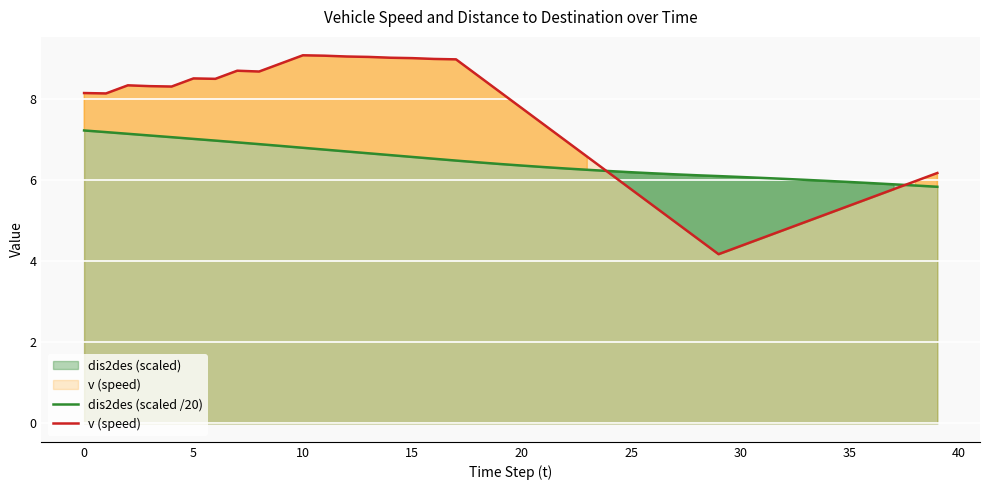

Does the chart display data point markers on the line(s)?

No